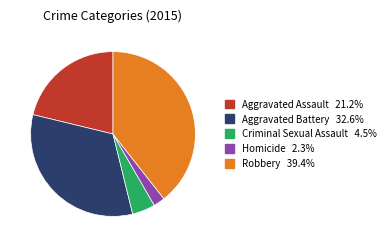

Does Aggravated Assault account for over 50% of the chart?

No